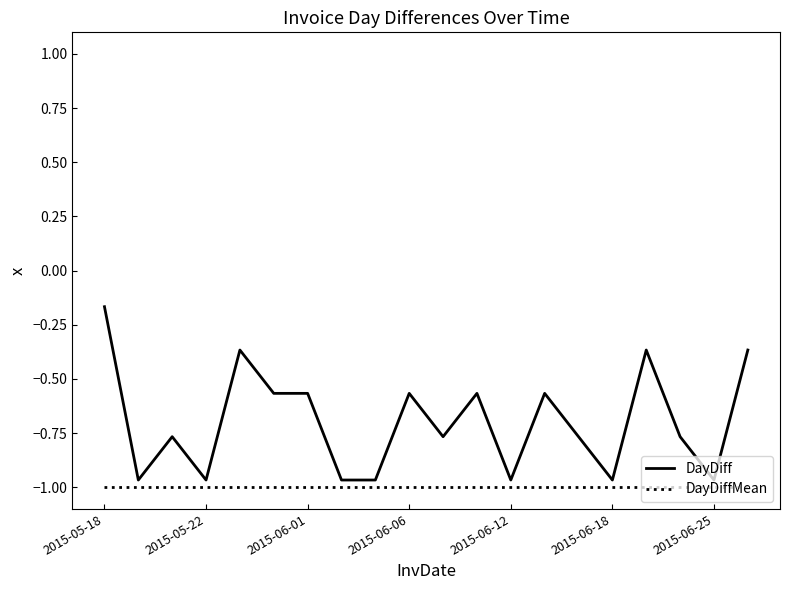

Rank the series by their average value, from lowest to highest.

DayDiffMean, DayDiff